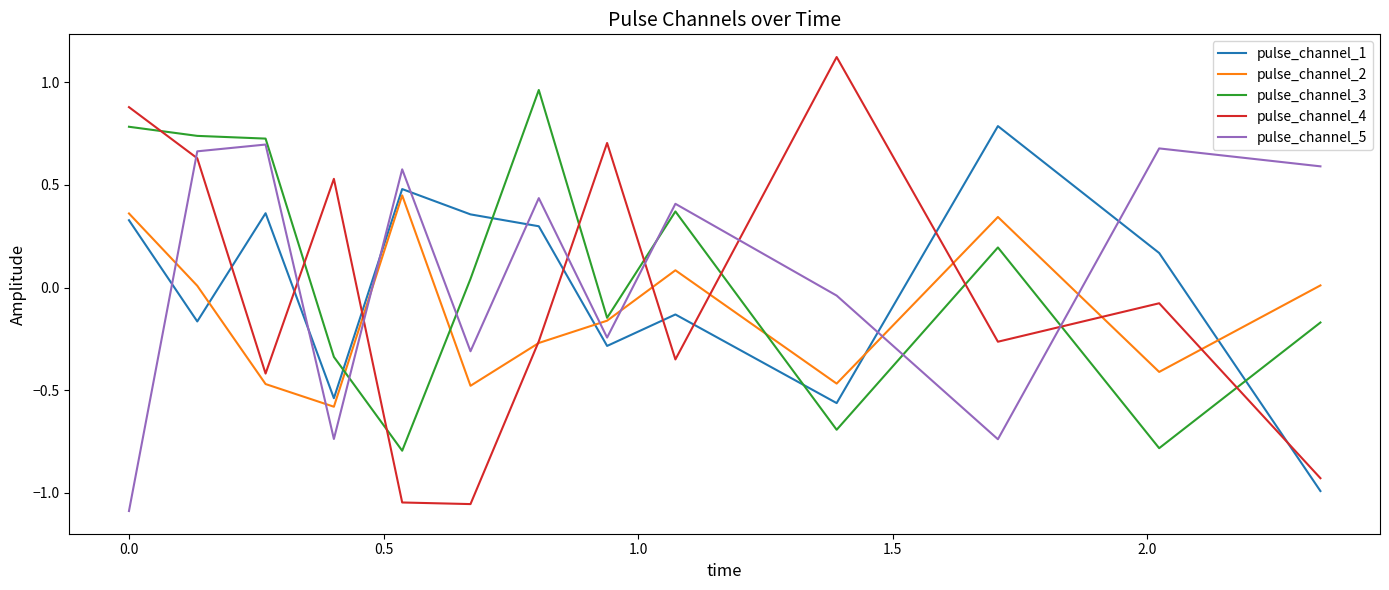

True or false: pulse_channel_1 and pulse_channel_3 cross at least once.

True